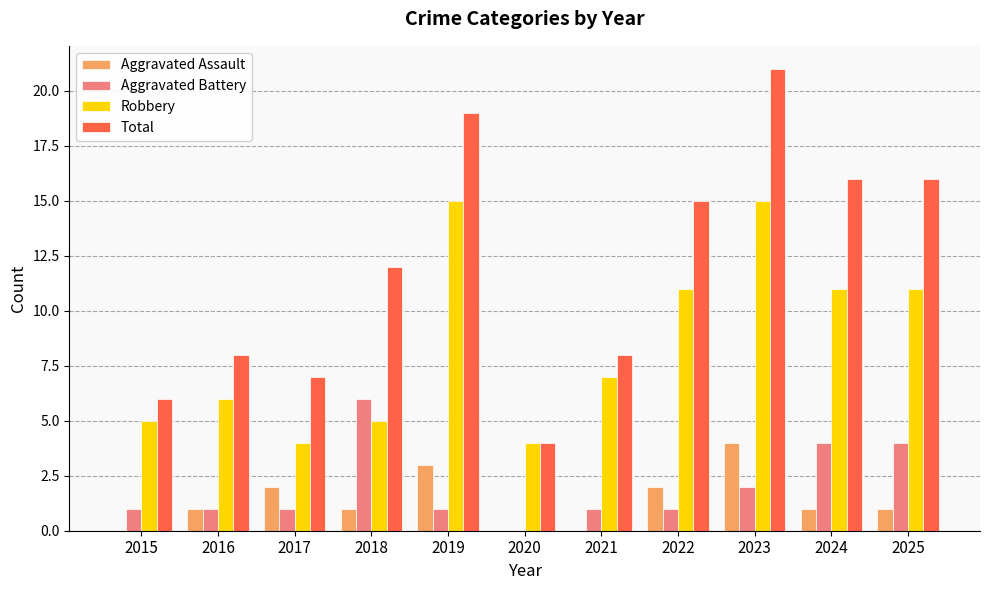

What is the sum of all Robbery values?

94